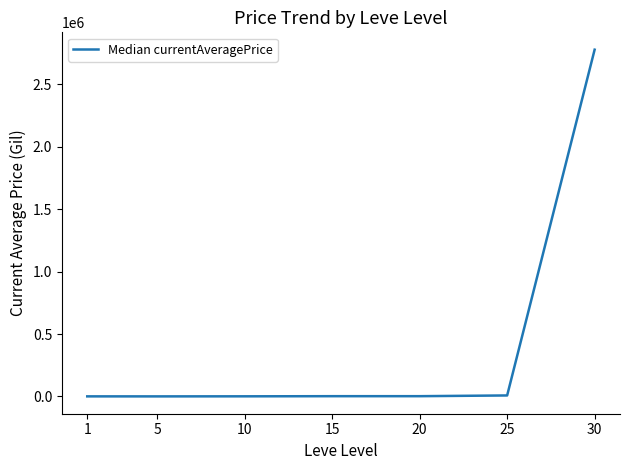

What is the ratio of the value at 25 to the value at 15?

4.4